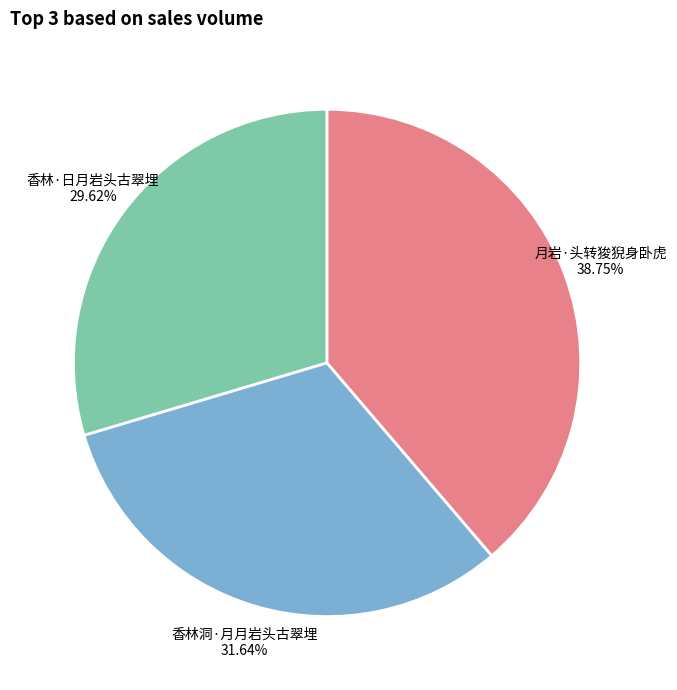

The 香林洞·月月岩头古翠埋 slice represents 32% of the pie. True or false?

True